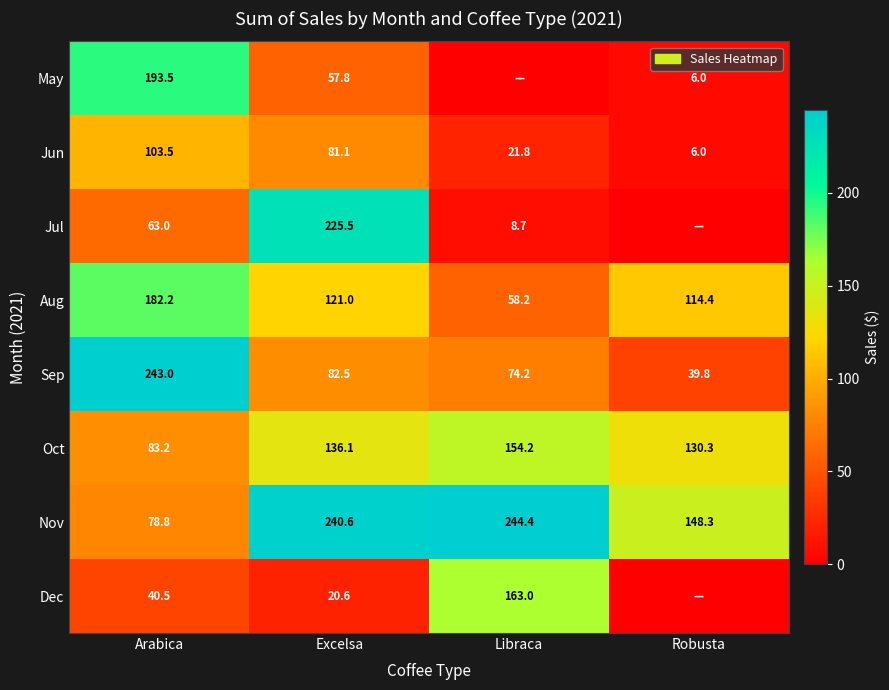

What is the difference between the highest and lowest values at Excelsa?

220.0